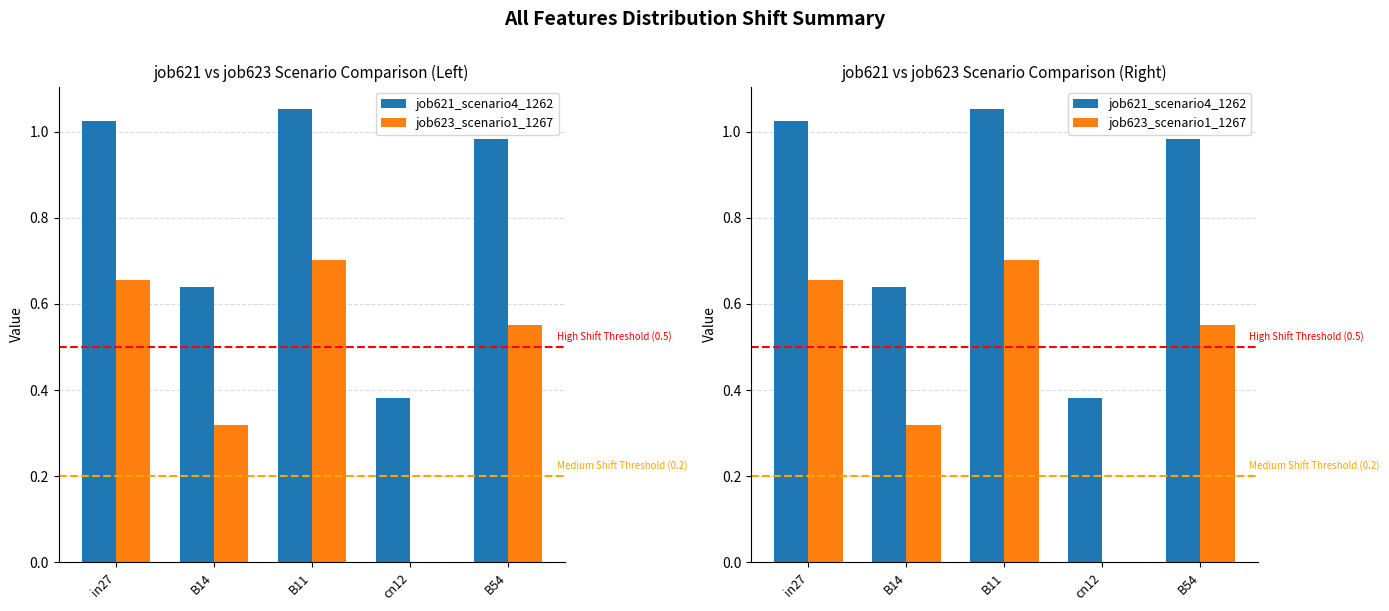

Reading left to right, extract all data points from this chart.

job621_scenario4_1262: in27=1.0	B14=0.6	B11=1.1	cn12=0.4	B54=1.0
job623_scenario1_1267: in27=0.7	B14=0.3	B11=0.7	cn12=0.0	B54=0.6